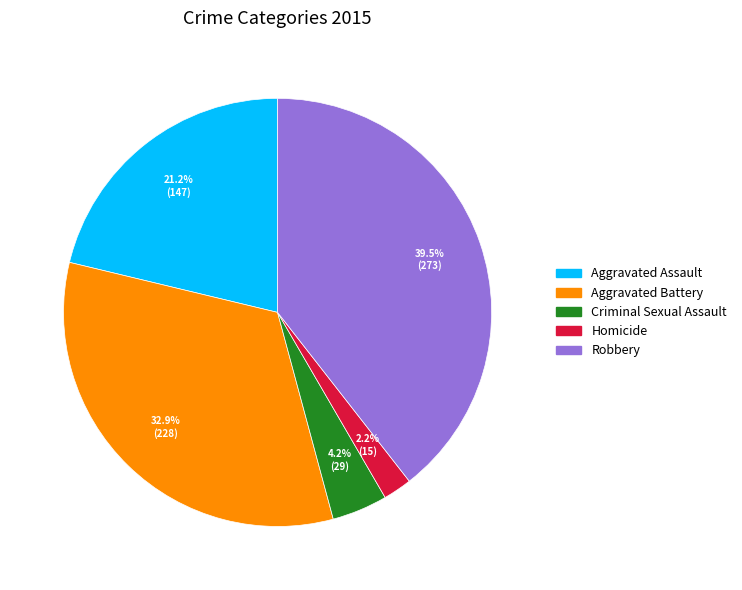

Does Aggravated Assault account for over 50% of the chart?

No